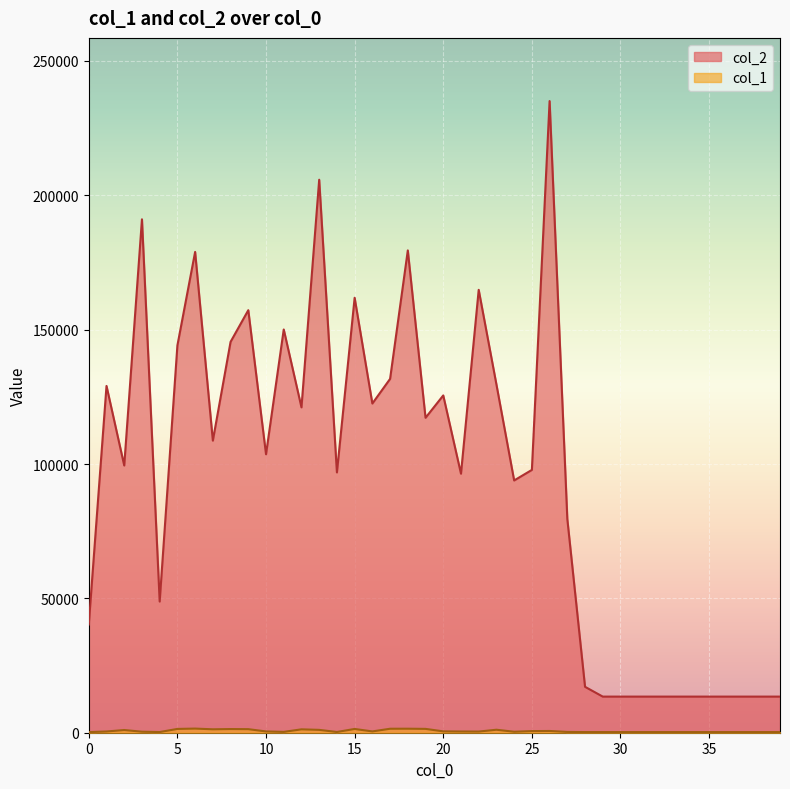

Is the value of col_1 at 34 greater than the value of col_2 at 32?

No